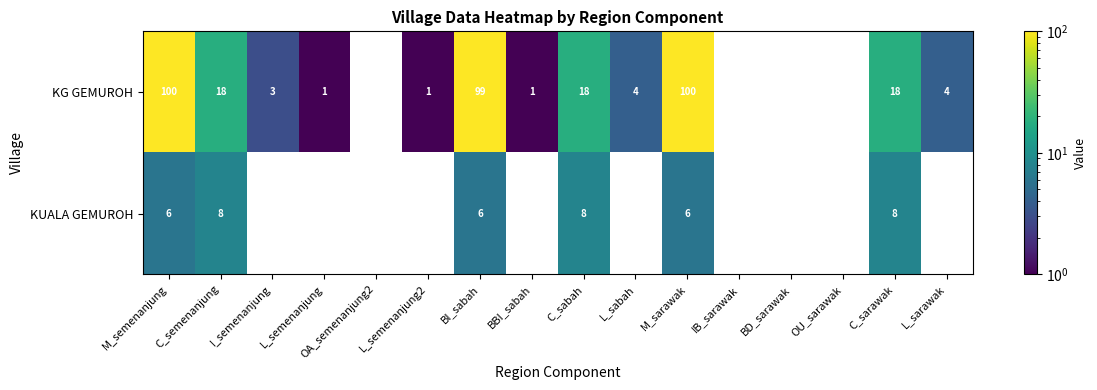

At which category is the sum across all series the highest?

M_semenanjung